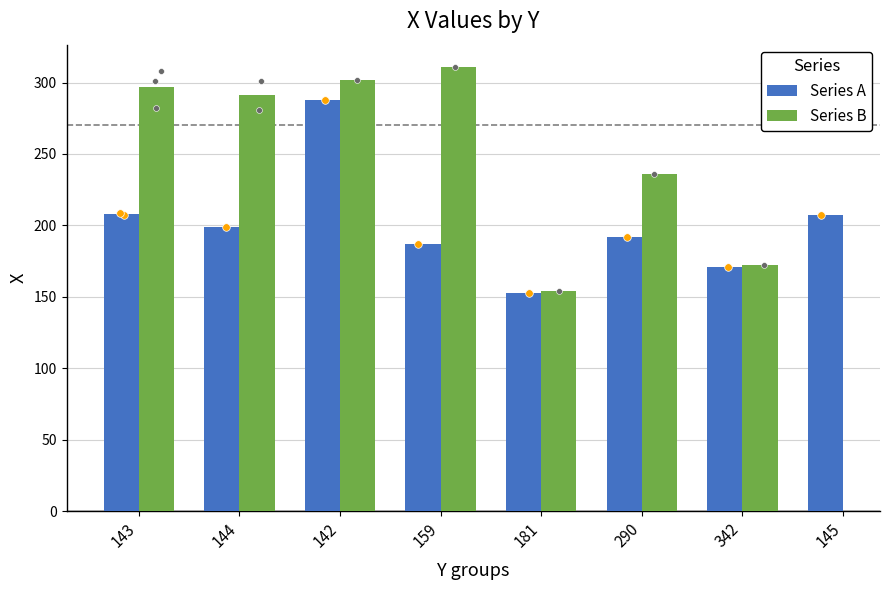

Which series has the largest total across all categories?

Series A